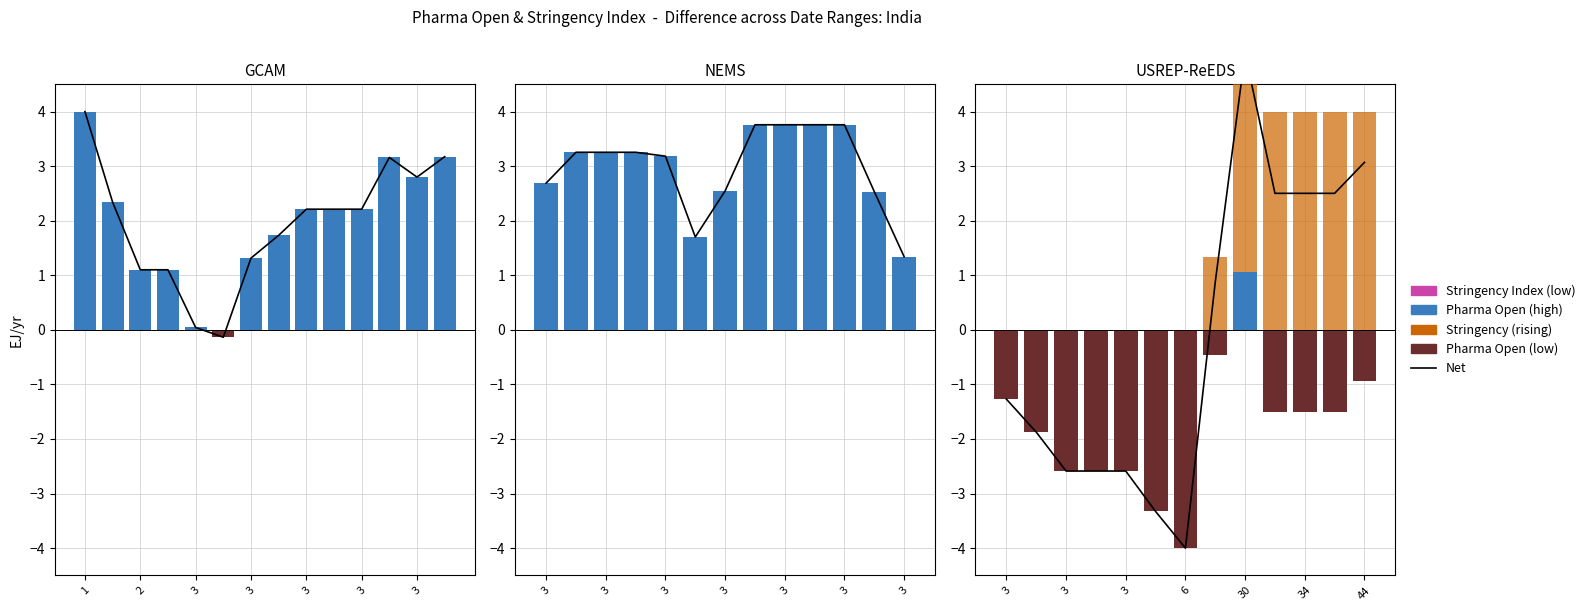

Where is Pharma Open (neg) nearest to the value -2?

2